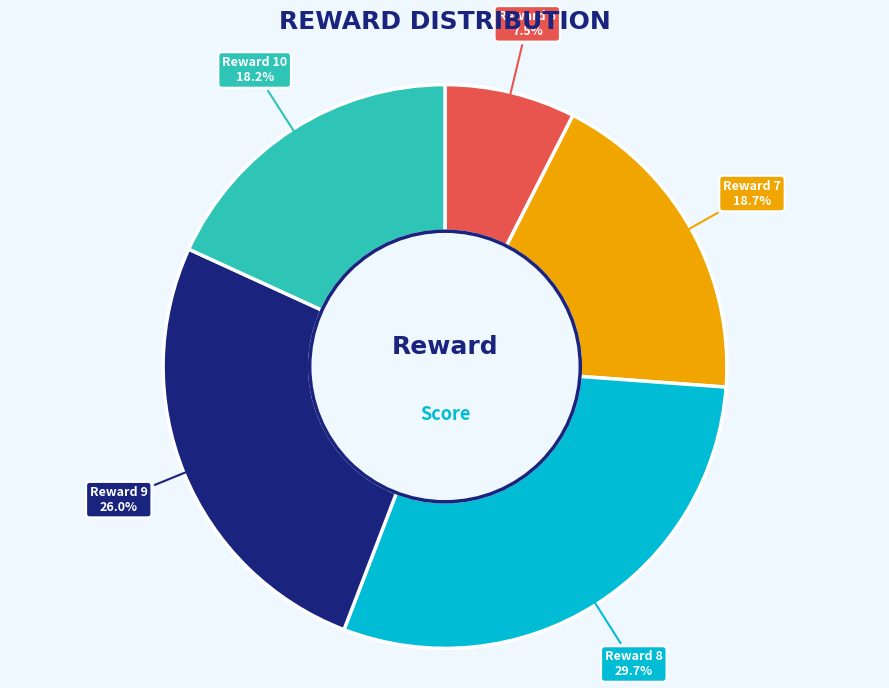

What is the largest slice in the pie chart?

Reward 8